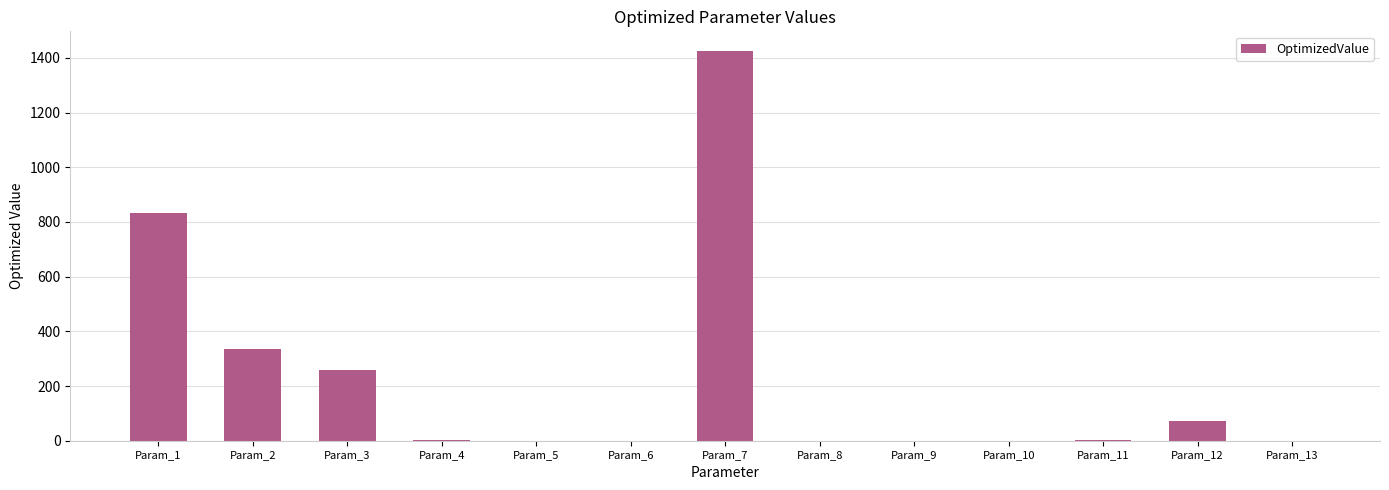

What is the maximum value shown in the chart?

1425.7